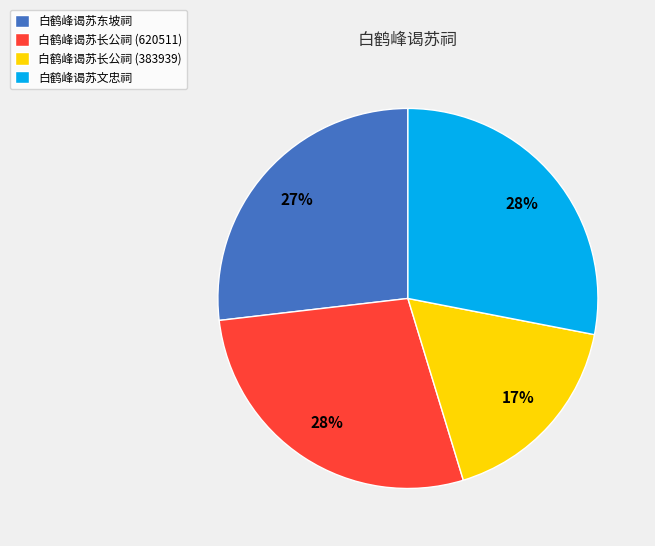

To the nearest percent, what is the combined percentage of 白鹤峰谒苏东坡祠 and 白鹤峰谒苏长公祠 (620511)?

55%